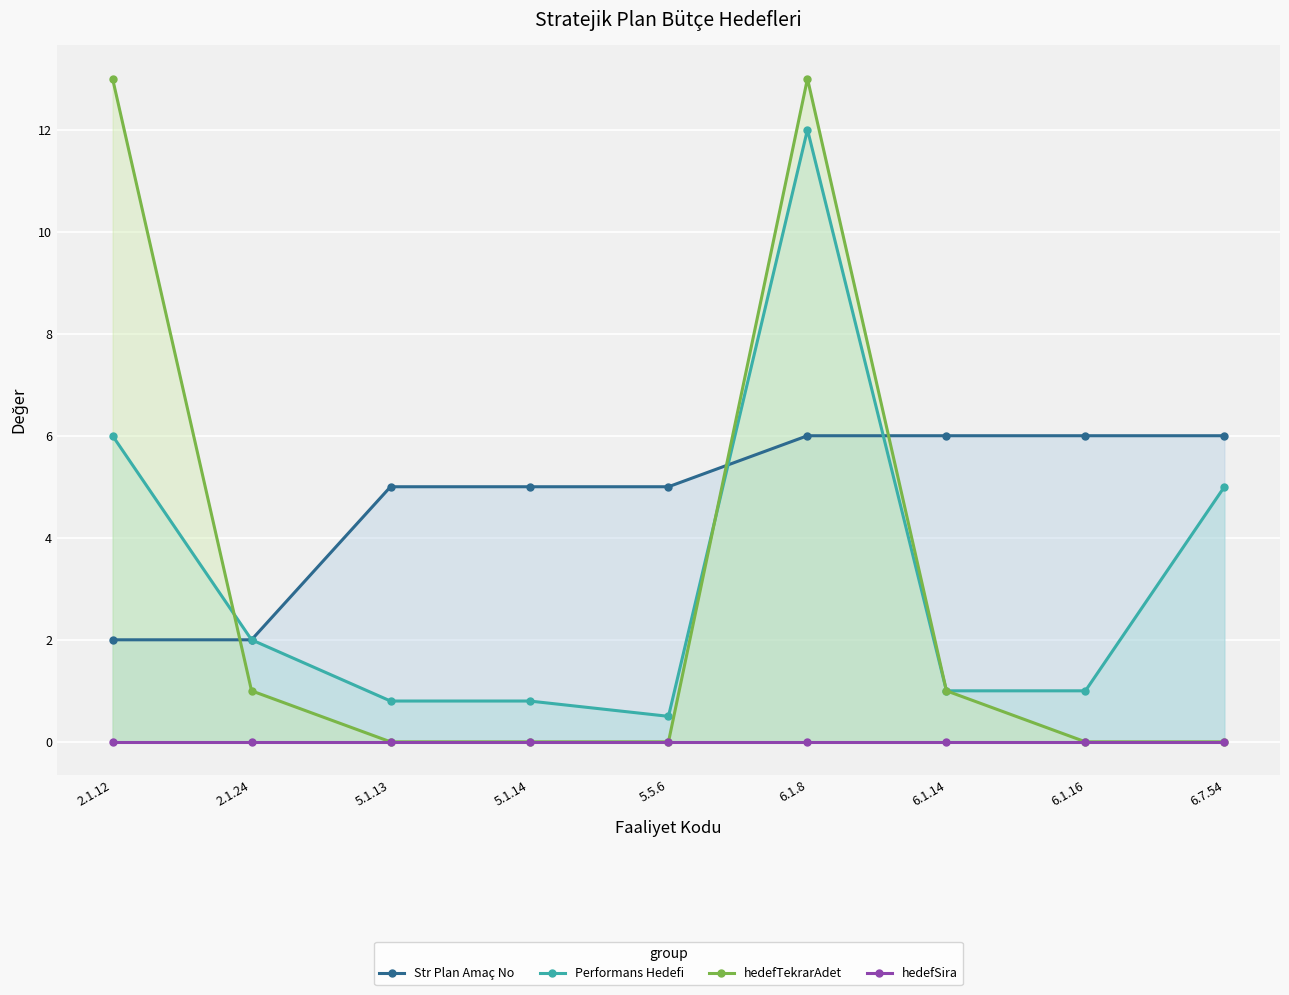

True or false: hedefSira has more than 0 points higher than both neighbors.

False